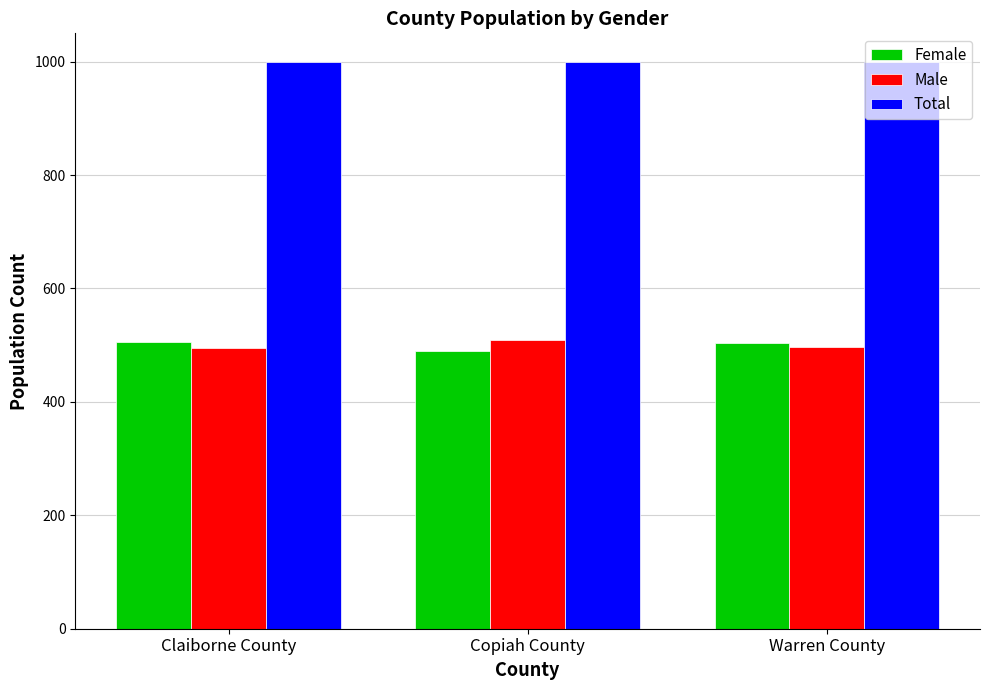

What is the minimum value shown in the chart?

490